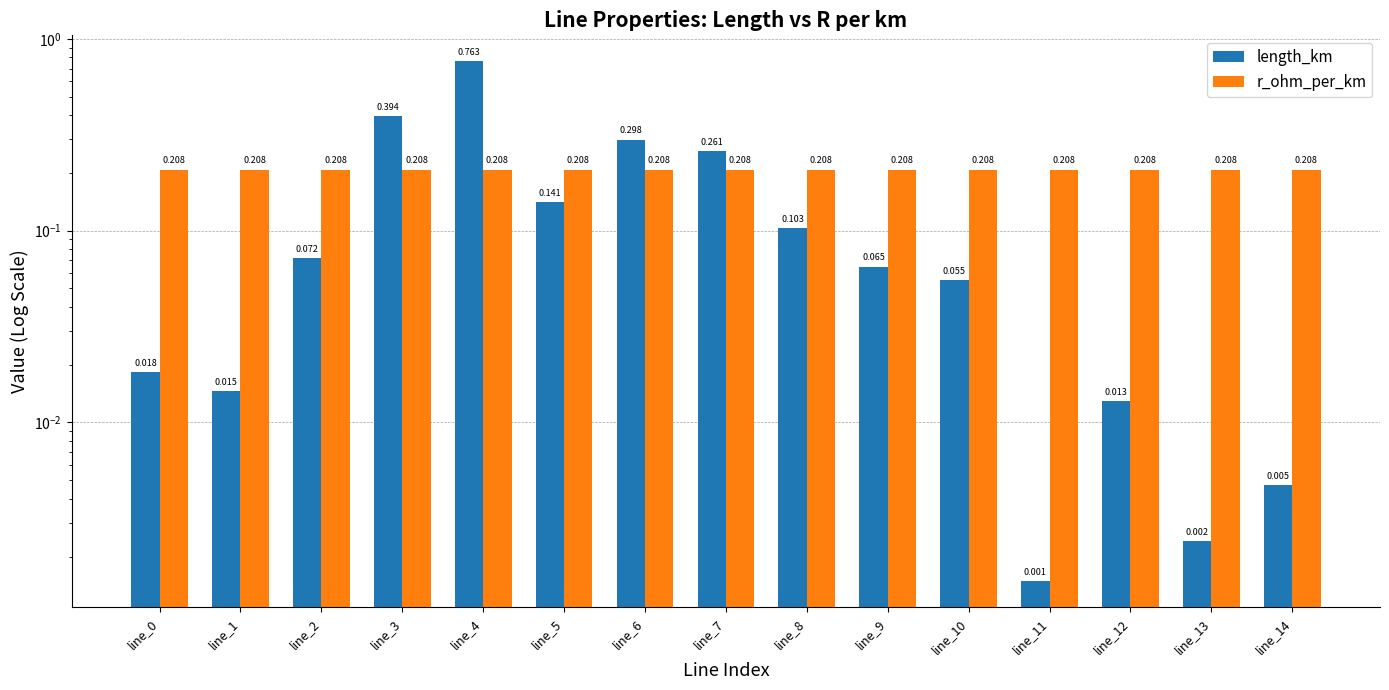

Reading left to right, what are all the values shown in this chart?

length_km: line_0=0.0	line_1=0.0	line_2=0.1	line_3=0.4	line_4=0.8	line_5=0.1	line_6=0.3	line_7=0.3	line_8=0.1	line_9=0.1	line_10=0.1	line_11=0.0	line_12=0.0	line_13=0.0	line_14=0.0
r_ohm_per_km: line_0=0.2	line_1=0.2	line_2=0.2	line_3=0.2	line_4=0.2	line_5=0.2	line_6=0.2	line_7=0.2	line_8=0.2	line_9=0.2	line_10=0.2	line_11=0.2	line_12=0.2	line_13=0.2	line_14=0.2